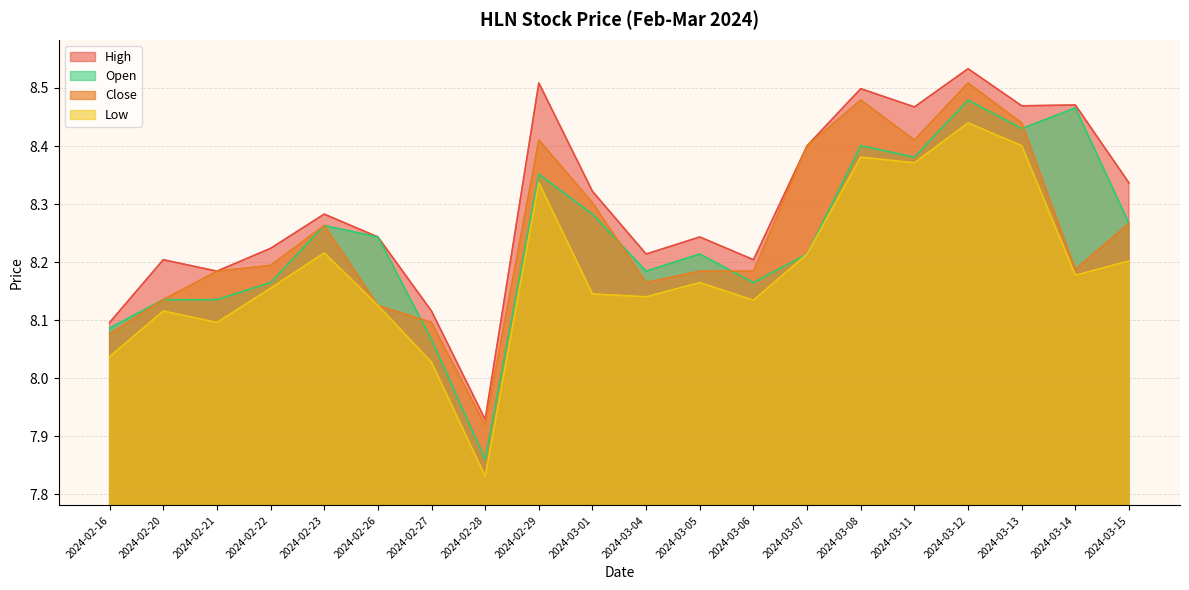

The Open series shows 8.1 at 2024-02-20. True or false?

True